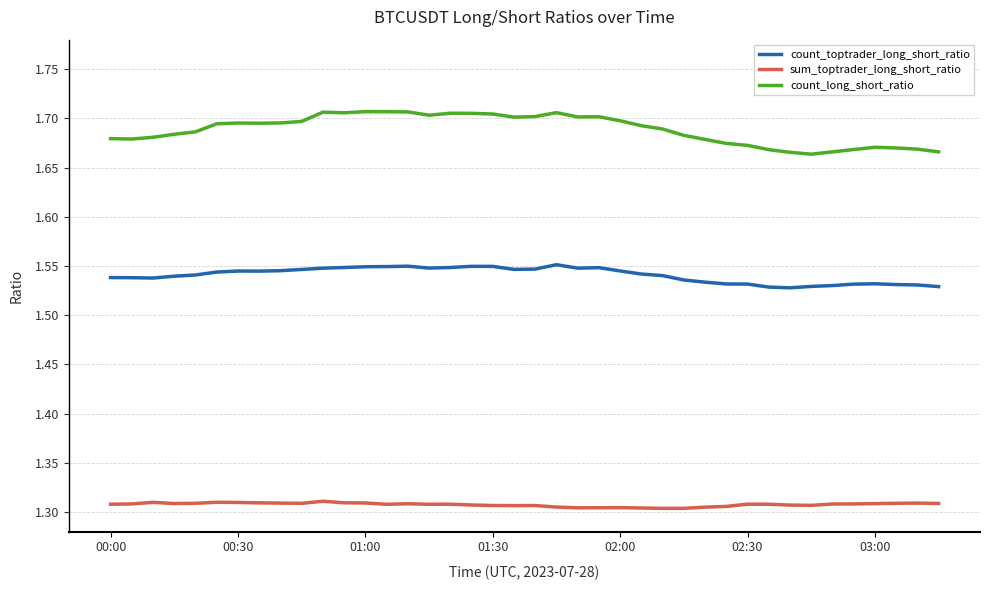

Which series has the largest total across all categories?

count_long_short_ratio